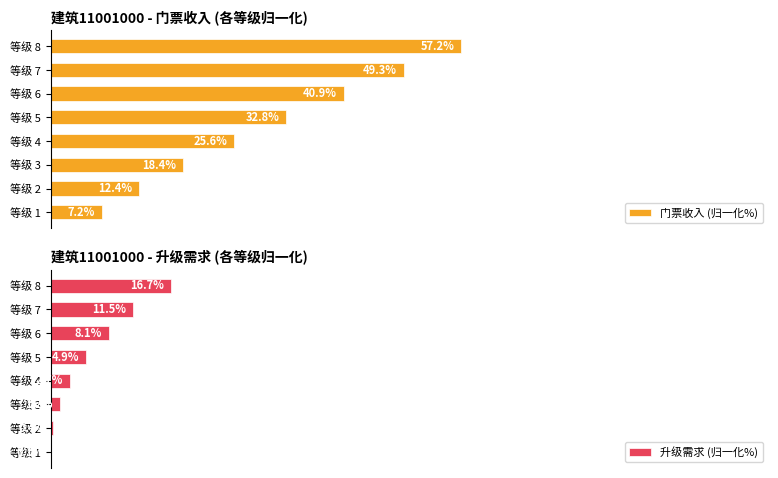

Where is 门票收入 (归一化%) nearest to the value 32?

等级 5